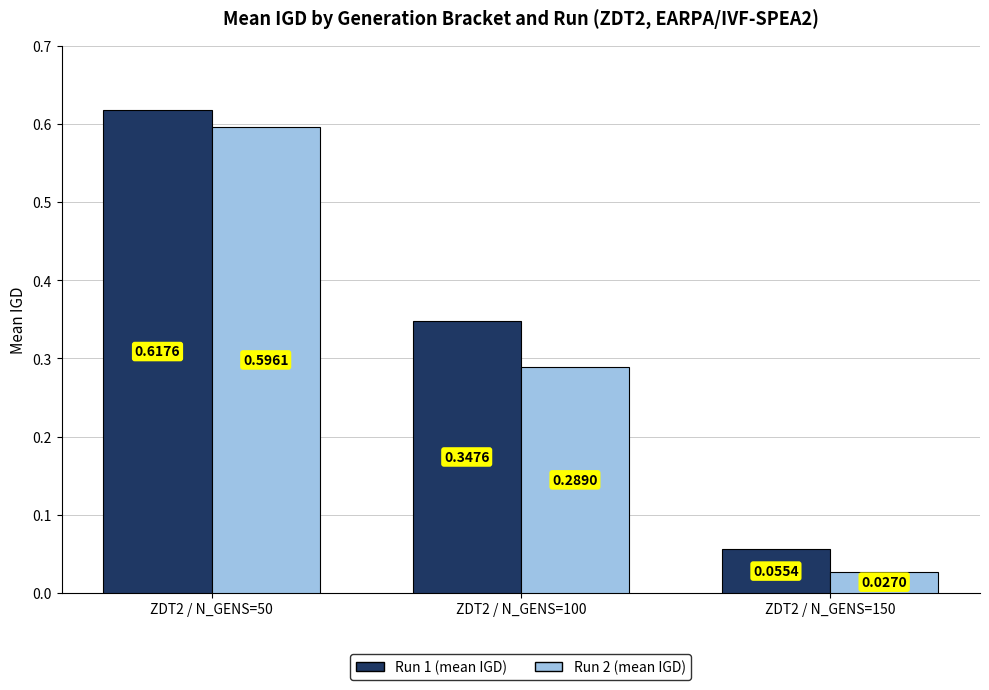

Which series has the widest spread of values?

Run 2 (mean IGD)